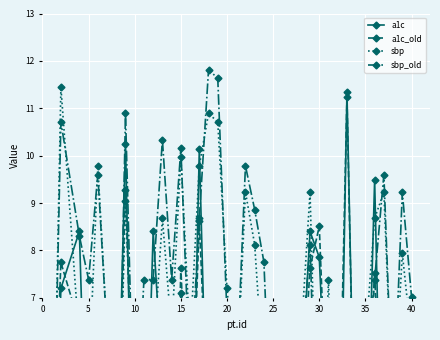

How many interior local peaks does the a1c_old series have?

12